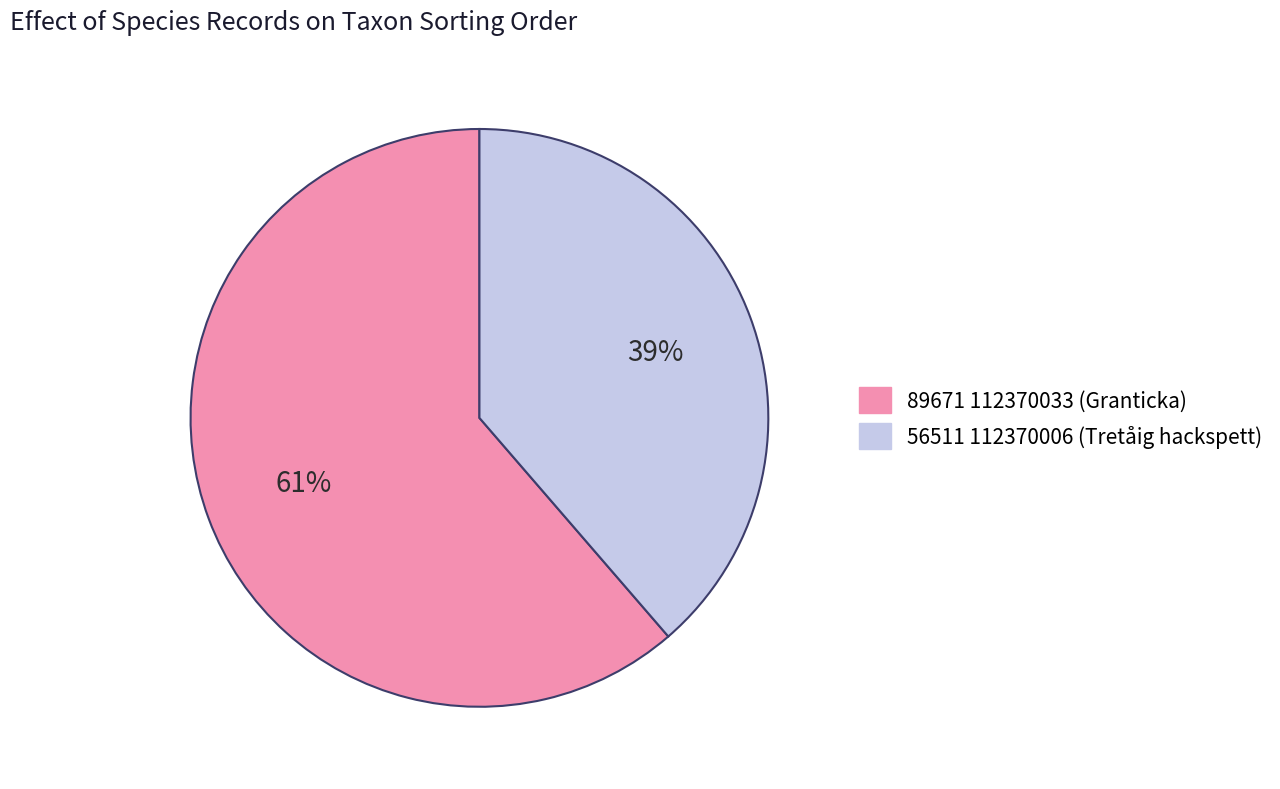

Is there a majority slice in this chart?

Yes